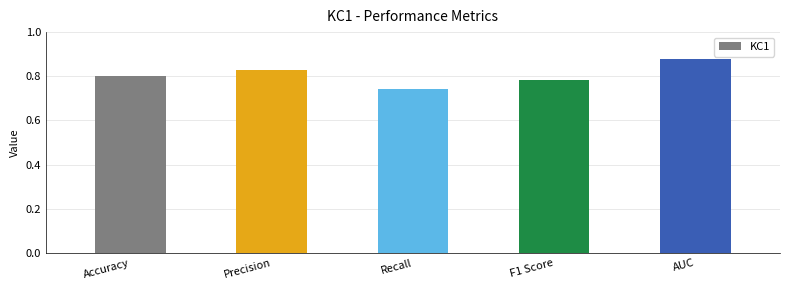

How many bars are there in total?

5